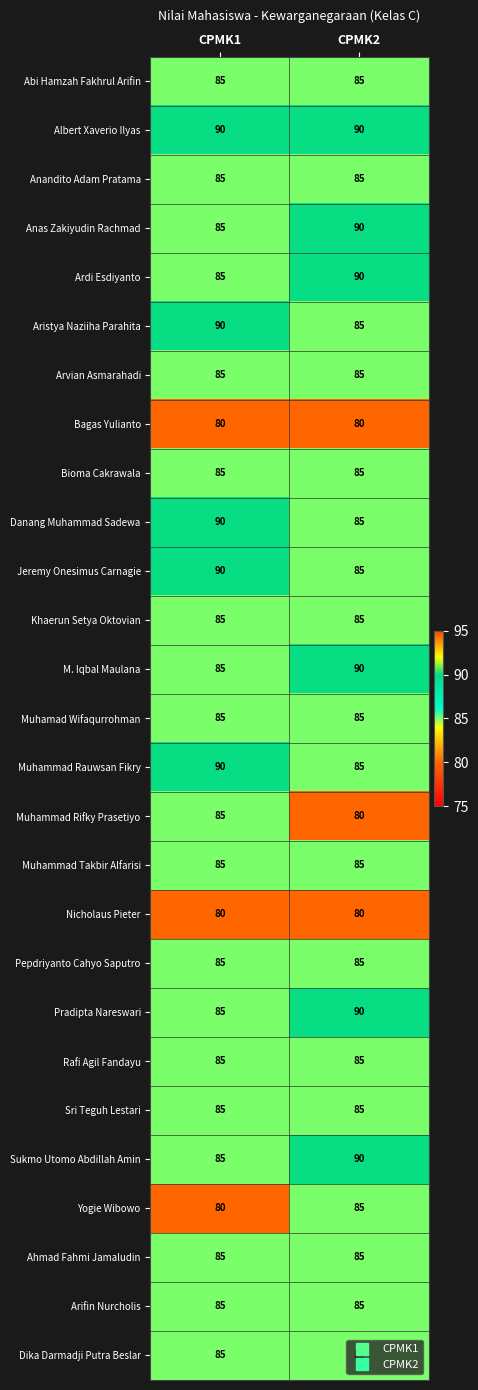

What is the spread (max minus min) of values at CPMK2?

10